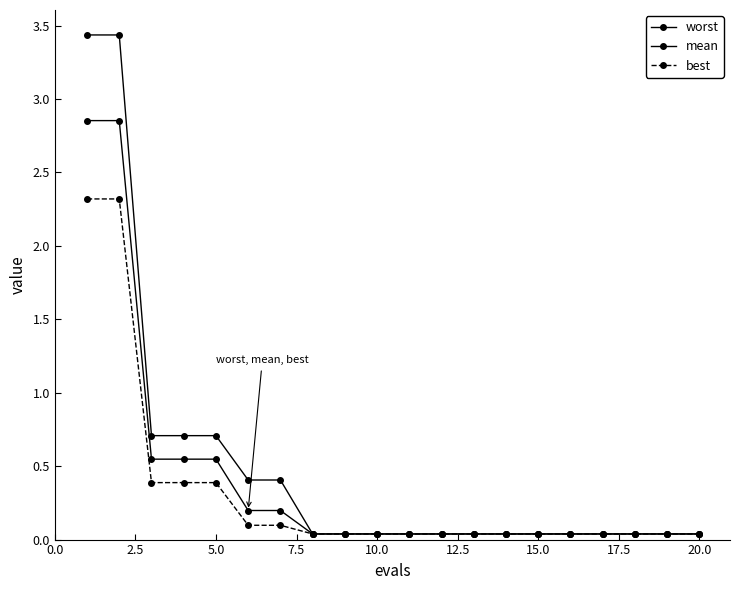

Reading right to left, what are all the values shown in this chart?

worst: 0.0	0.0	0.0	0.0	0.0	0.0	0.0	0.0	0.0	0.0	0.0	0.0	0.0	0.4	0.4	0.7	0.7	0.7	3.4	3.4
mean: 0.0	0.0	0.0	0.0	0.0	0.0	0.0	0.0	0.0	0.0	0.0	0.0	0.0	0.2	0.2	0.5	0.5	0.5	2.9	2.9
best: 0.0	0.0	0.0	0.0	0.0	0.0	0.0	0.0	0.0	0.0	0.0	0.0	0.0	0.1	0.1	0.4	0.4	0.4	2.3	2.3